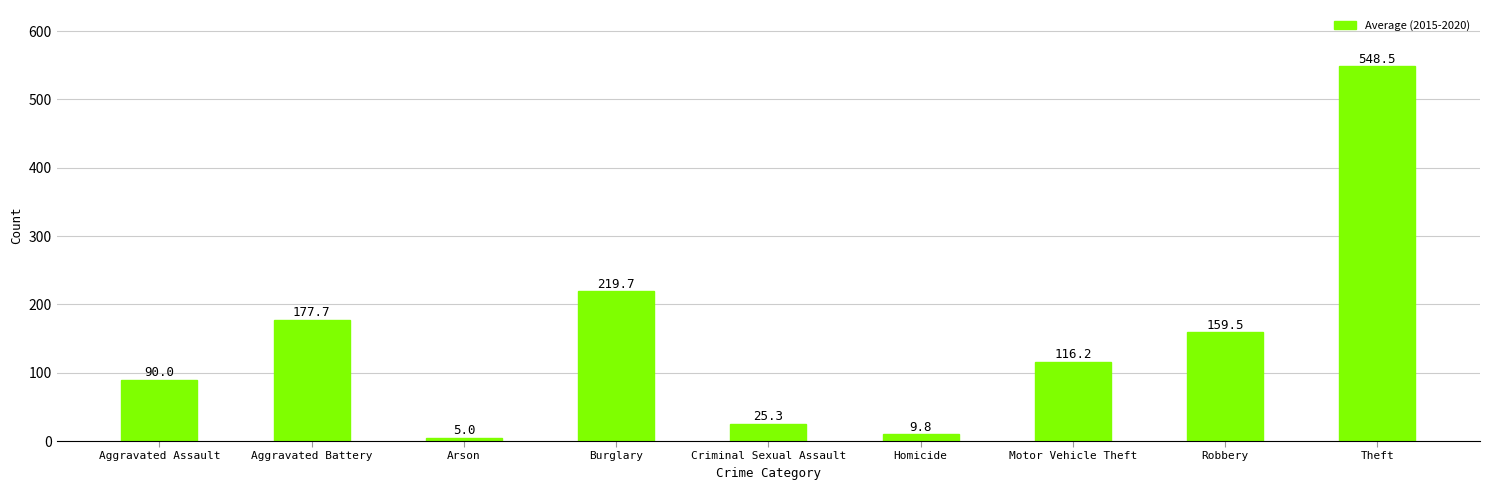

What is the difference between the maximum and minimum values?

543.5